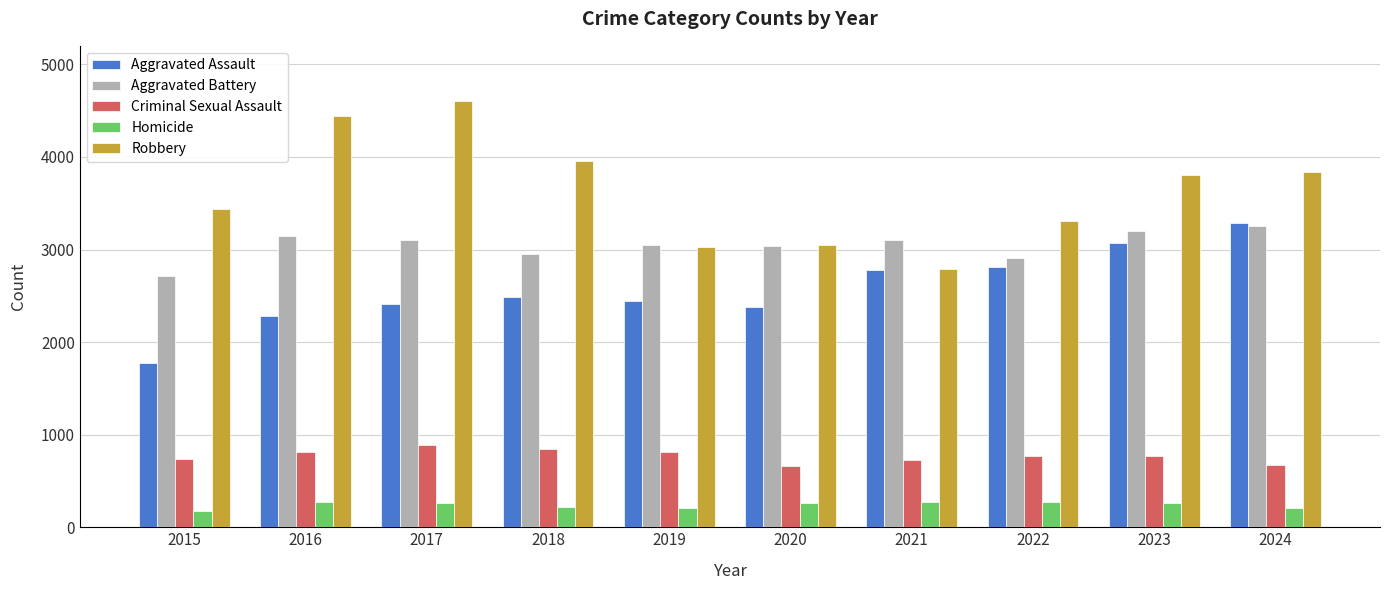

Which category has the highest value across all series?

2017